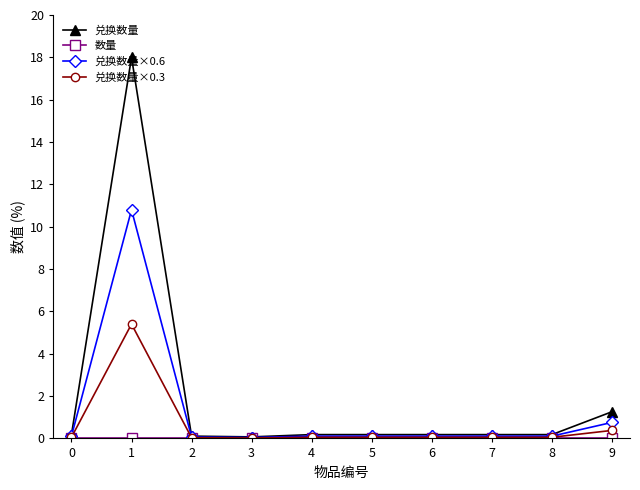

Does the chart have visible grid lines?

No